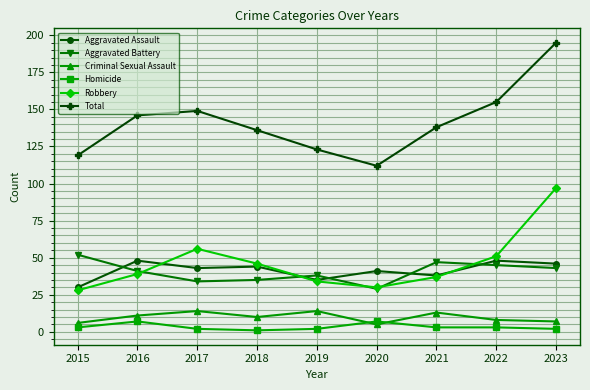

How many data points in Robbery are less than 39?

4